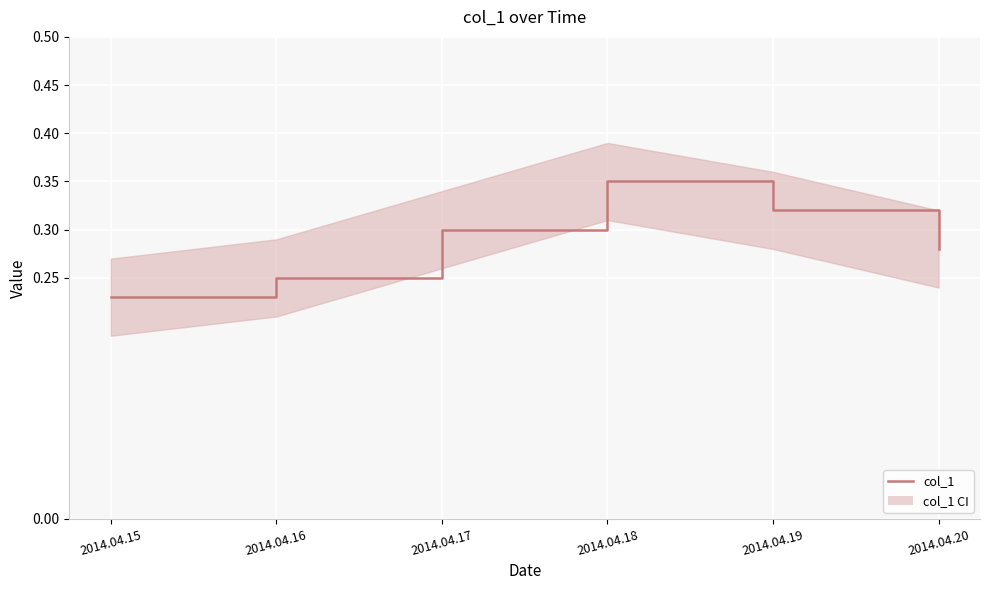

Reading left to right, what are all the values shown in this chart?

0.2	0.2	0.3	0.3	0.3	0.3